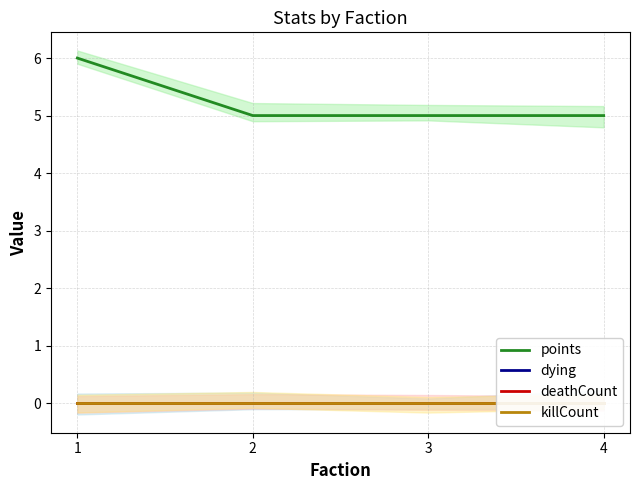

True or false: points and deathCount intersect in this chart.

False